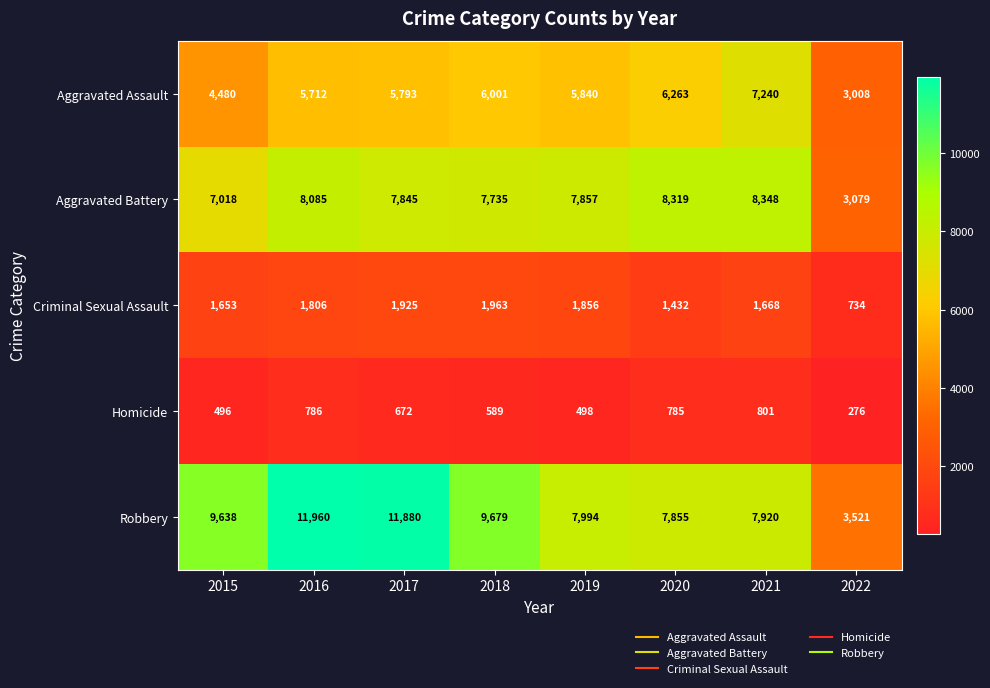

At how many categories does at least one series exceed 1399?

8